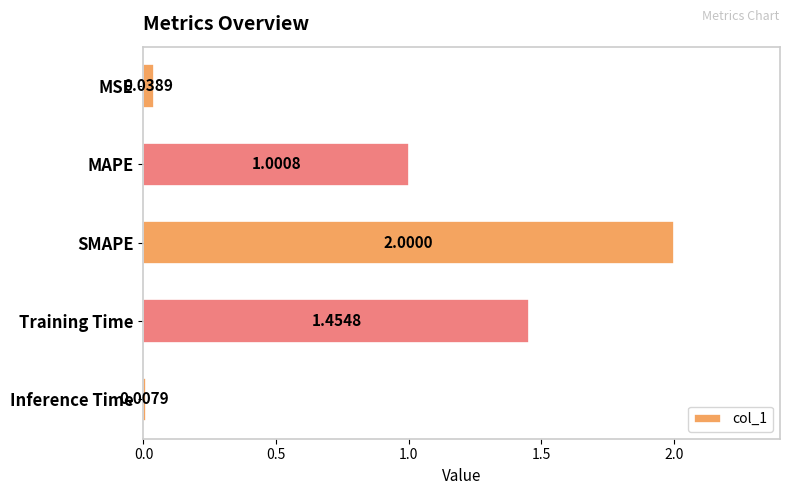

What is the label of the 1st bar from the bottom?

Inference Time